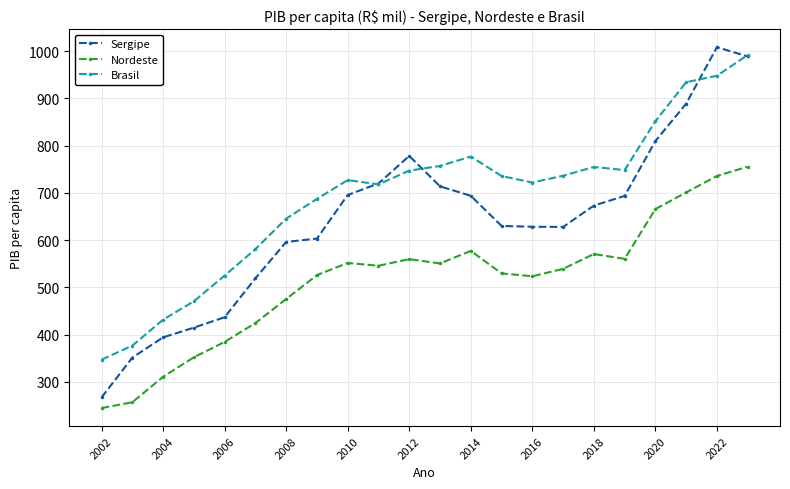

In Sergipe, how many points are higher than both neighbors (excluding endpoints)?

2